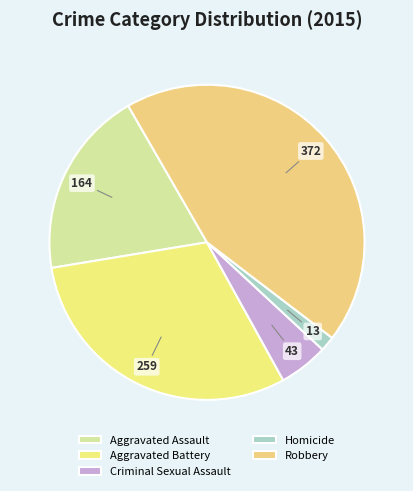

Which category has the biggest portion of the pie?

Robbery